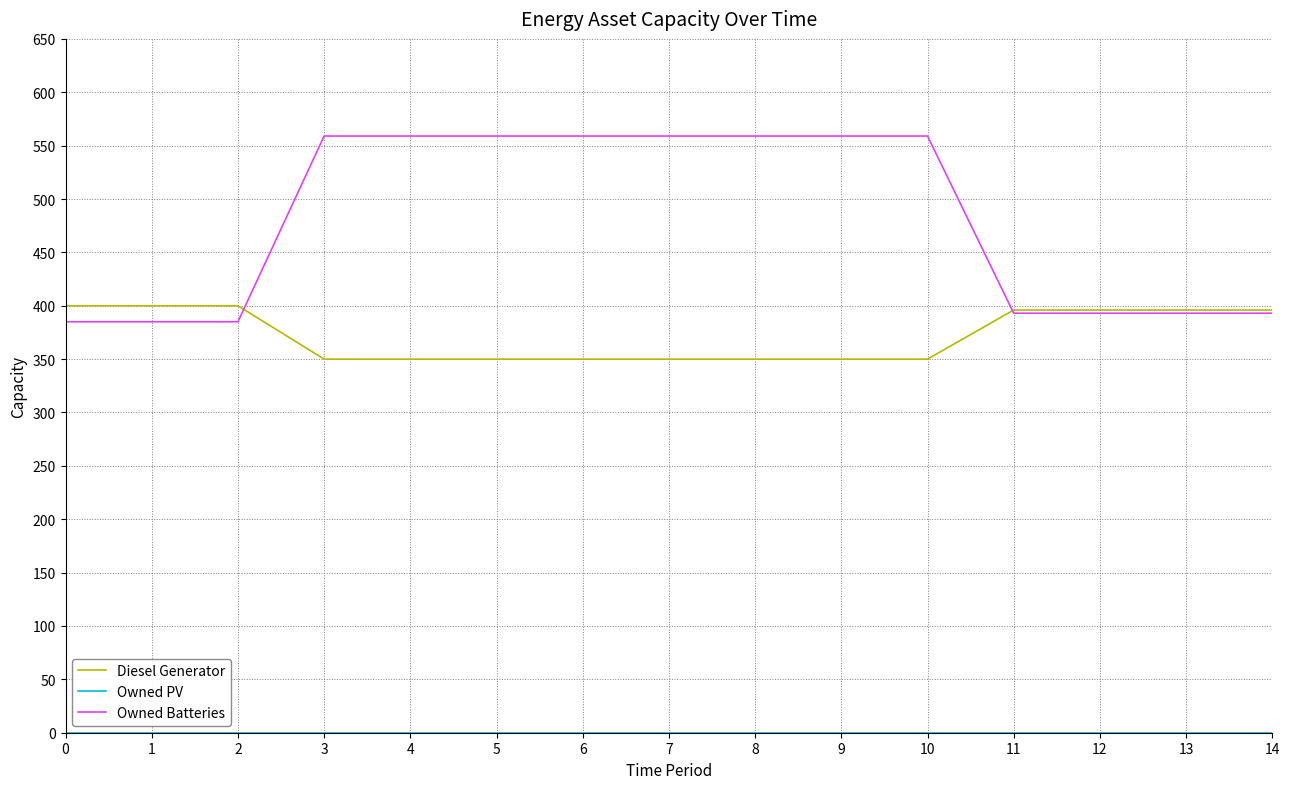

What is the total value across all series at 11?

789